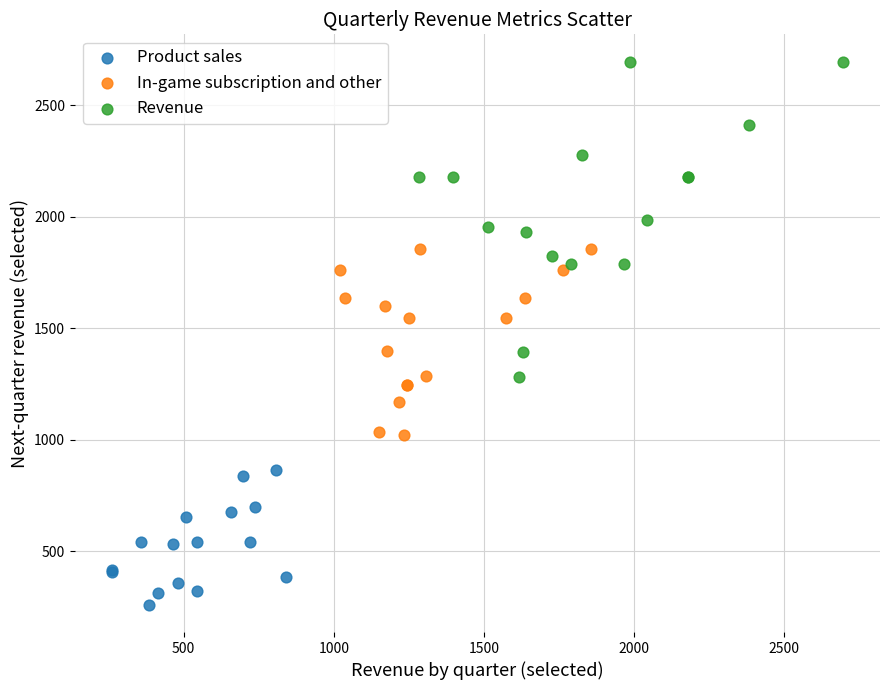

Which series reaches the minimum Y coordinate?

Product sales